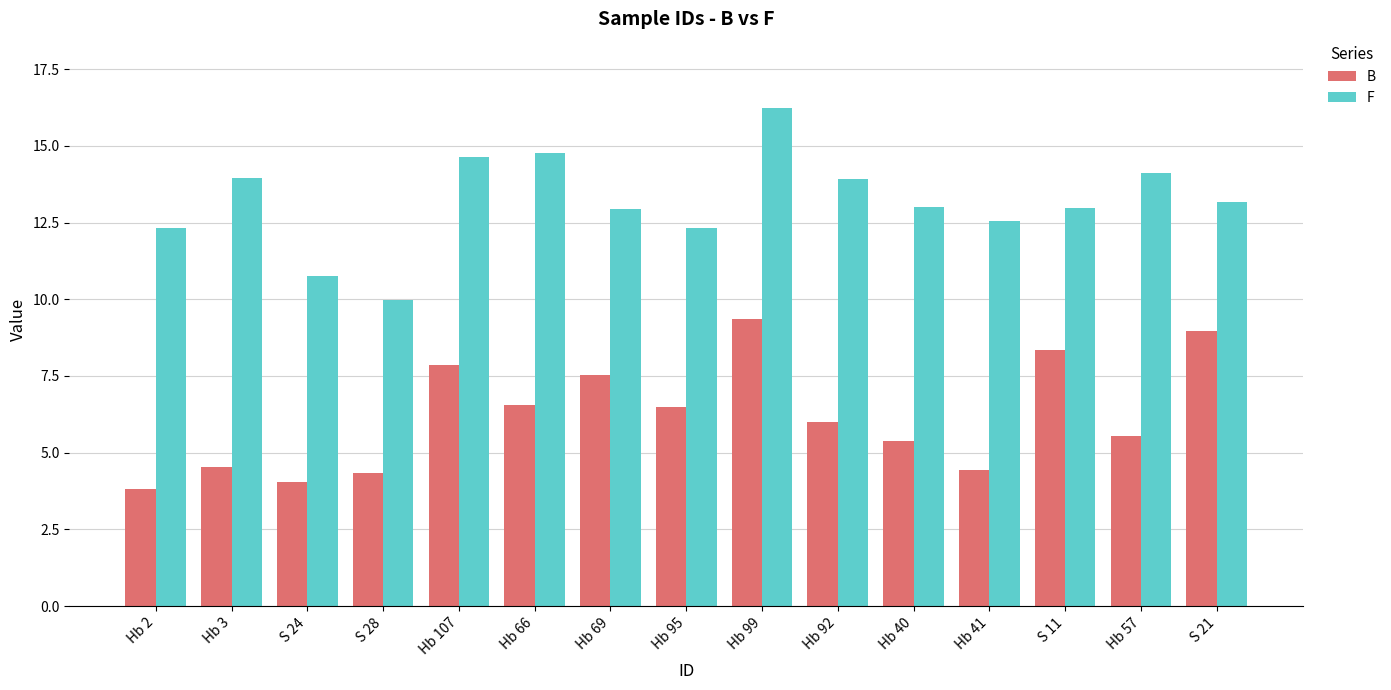

True or false: F has a value of 22.5 at Hb 40.

False